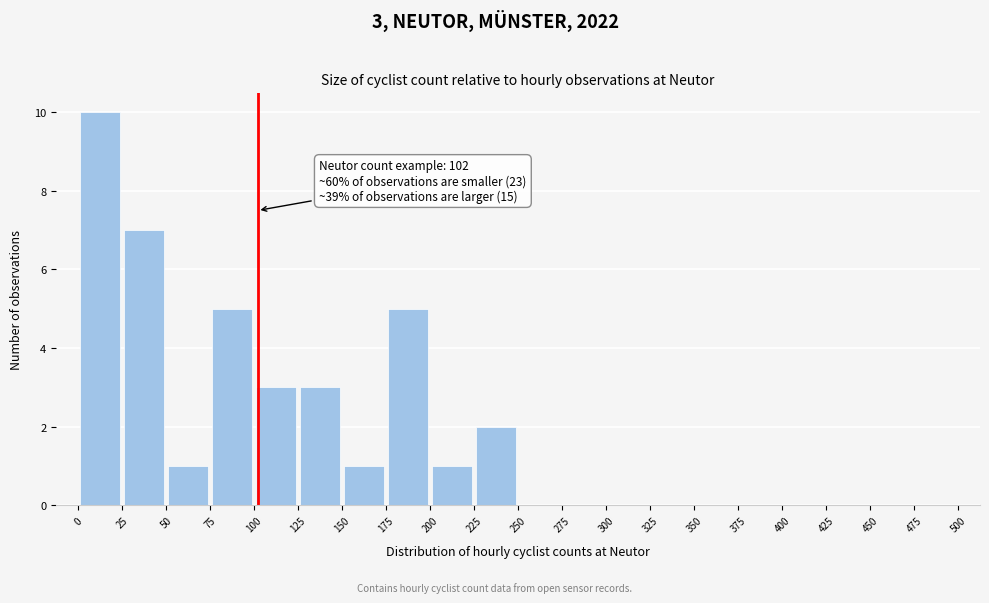

Which range on the x-axis has the tallest bar?

0 to 25